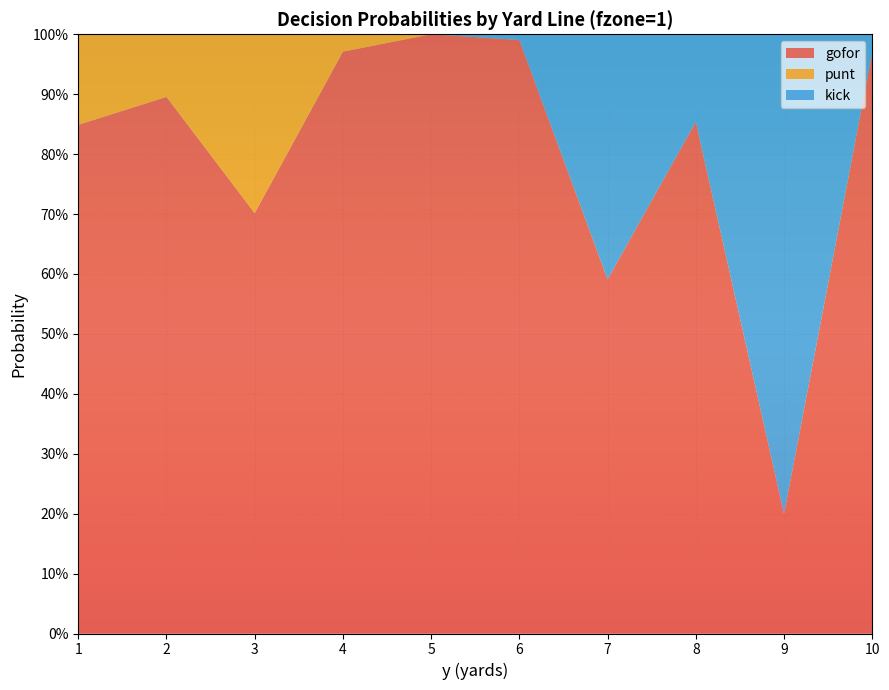

What are all the series names shown in the legend?

gofor, punt, kick